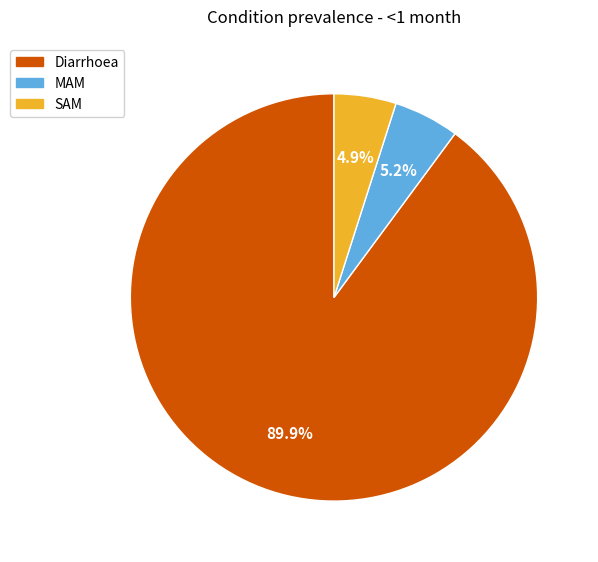

Count the number of slices in the pie.

3